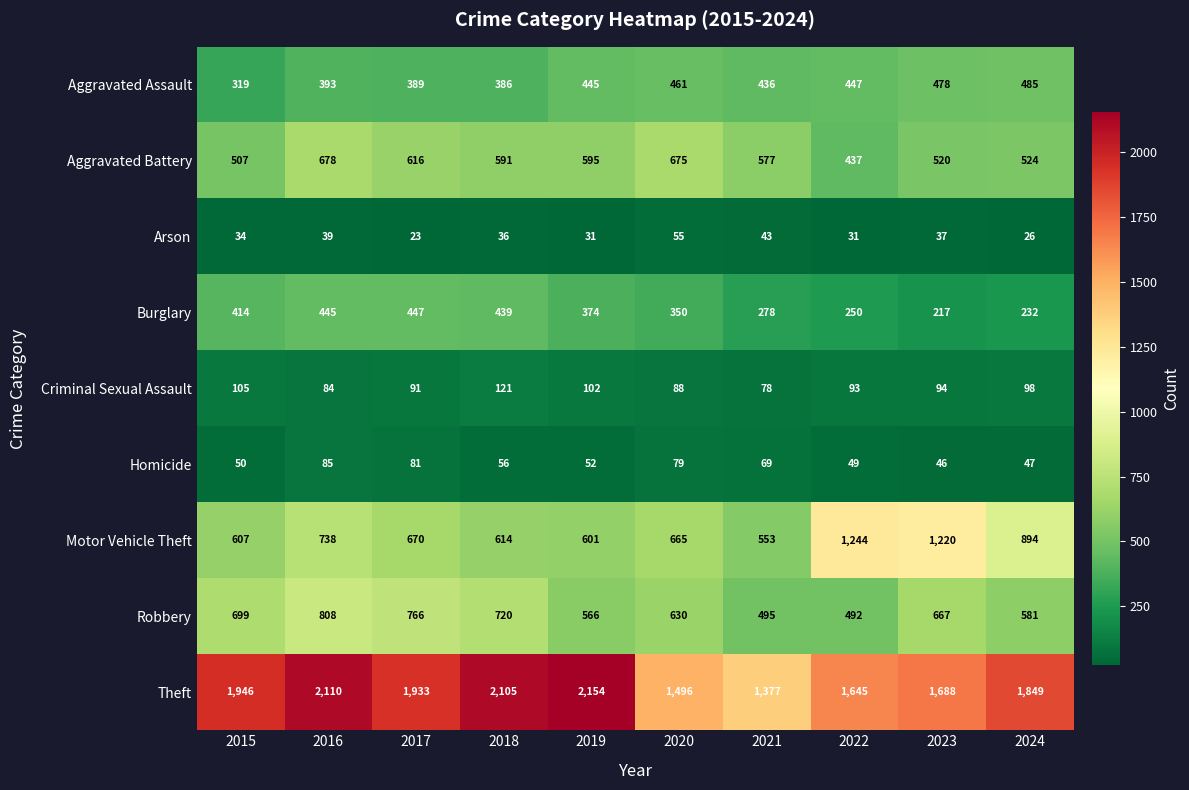

What is the spread (max minus min) of values at 2016?

2071